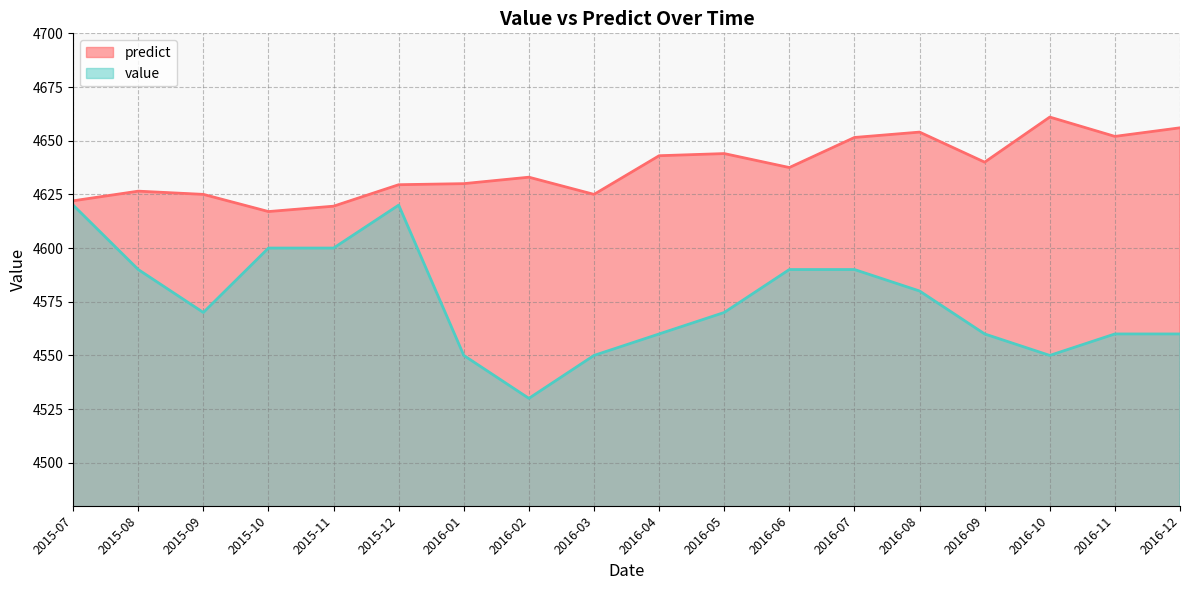

Which series has the widest spread of values?

value